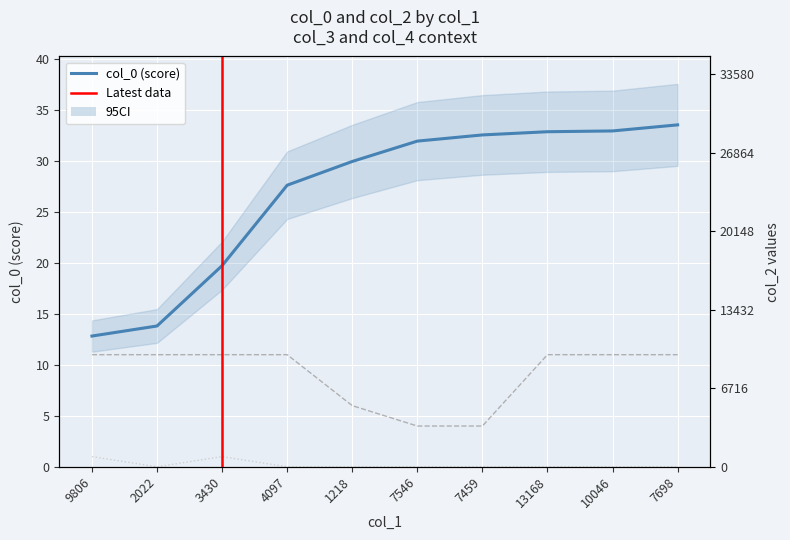

Which series has the widest spread of values?

col_2